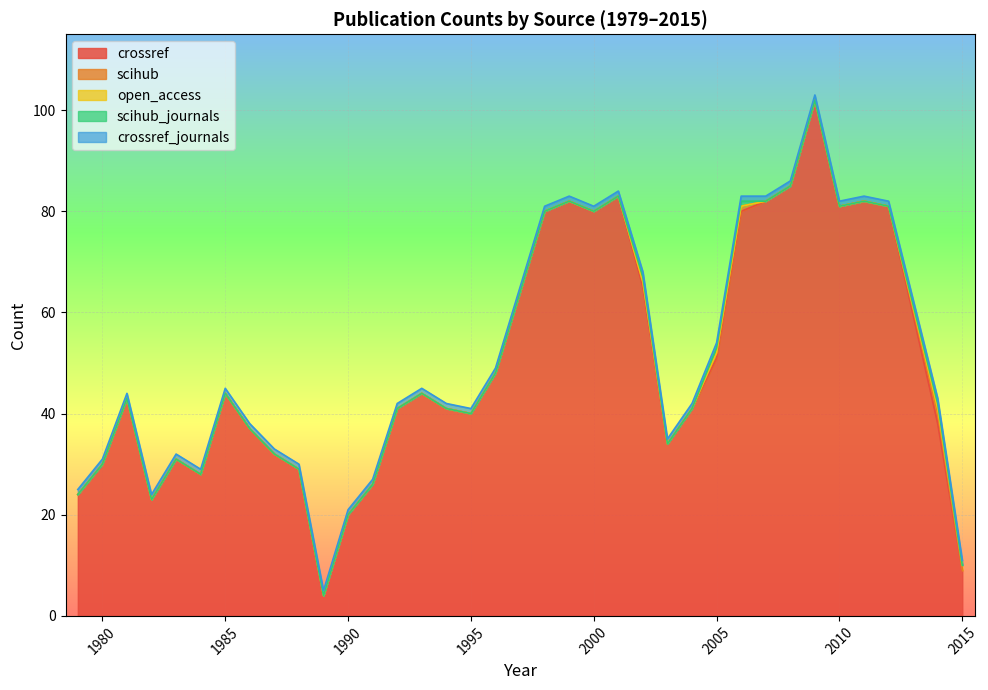

What is the lowest value of the crossref series?

4